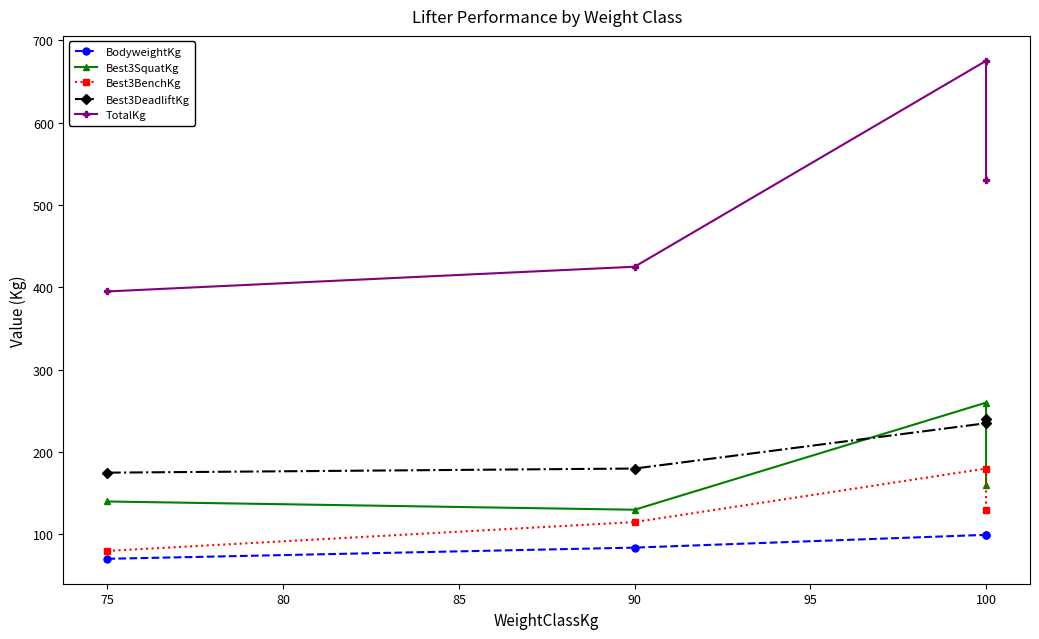

List the series in order of their peak value, lowest first.

BodyweightKg, Best3BenchKg, Best3DeadliftKg, Best3SquatKg, TotalKg